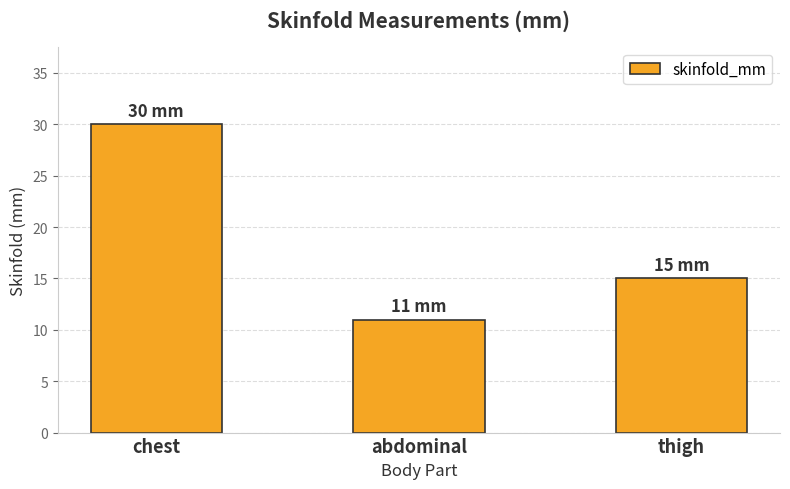

What position from the left is thigh?

3